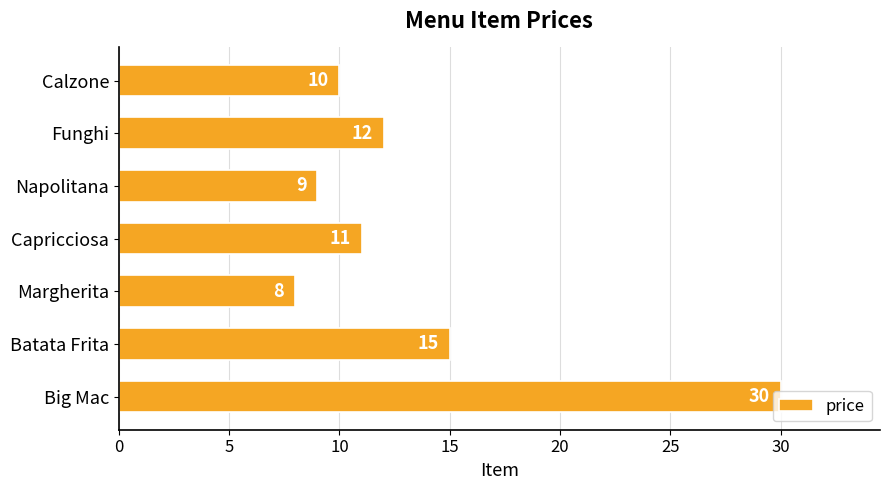

What is the minimum value shown in the chart?

8